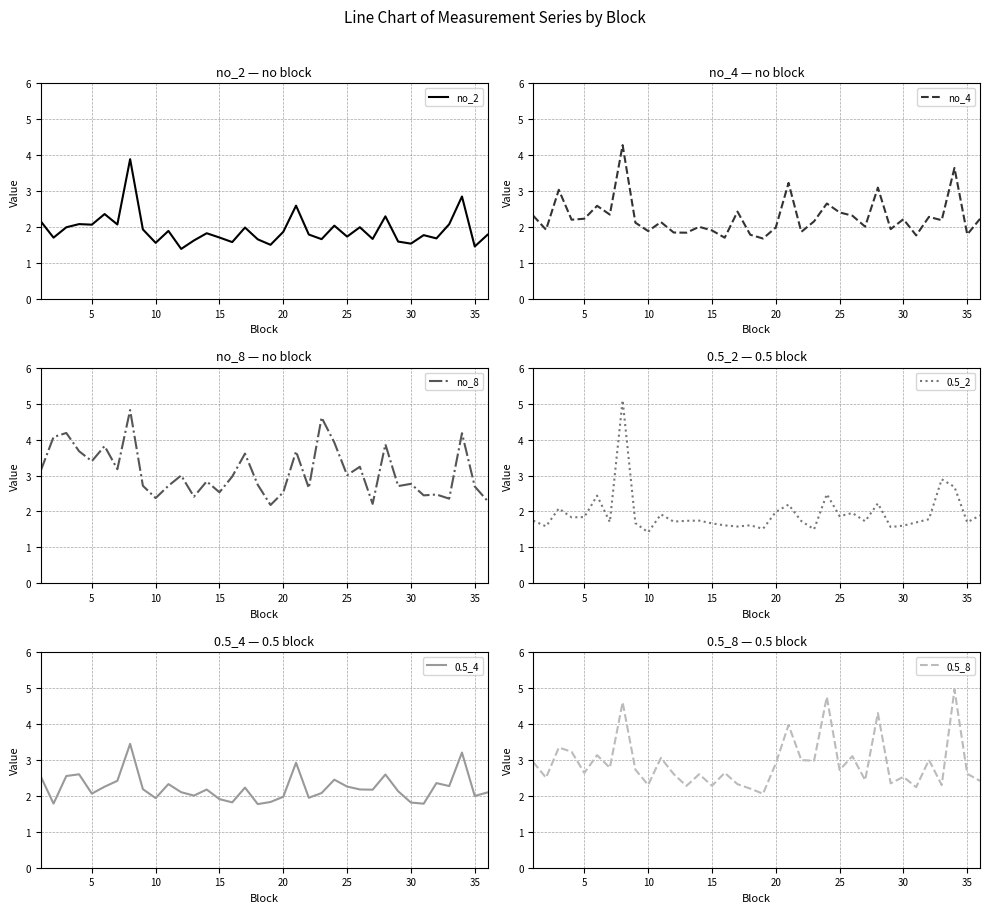

What is the lowest value of the no_2 series?

1.4